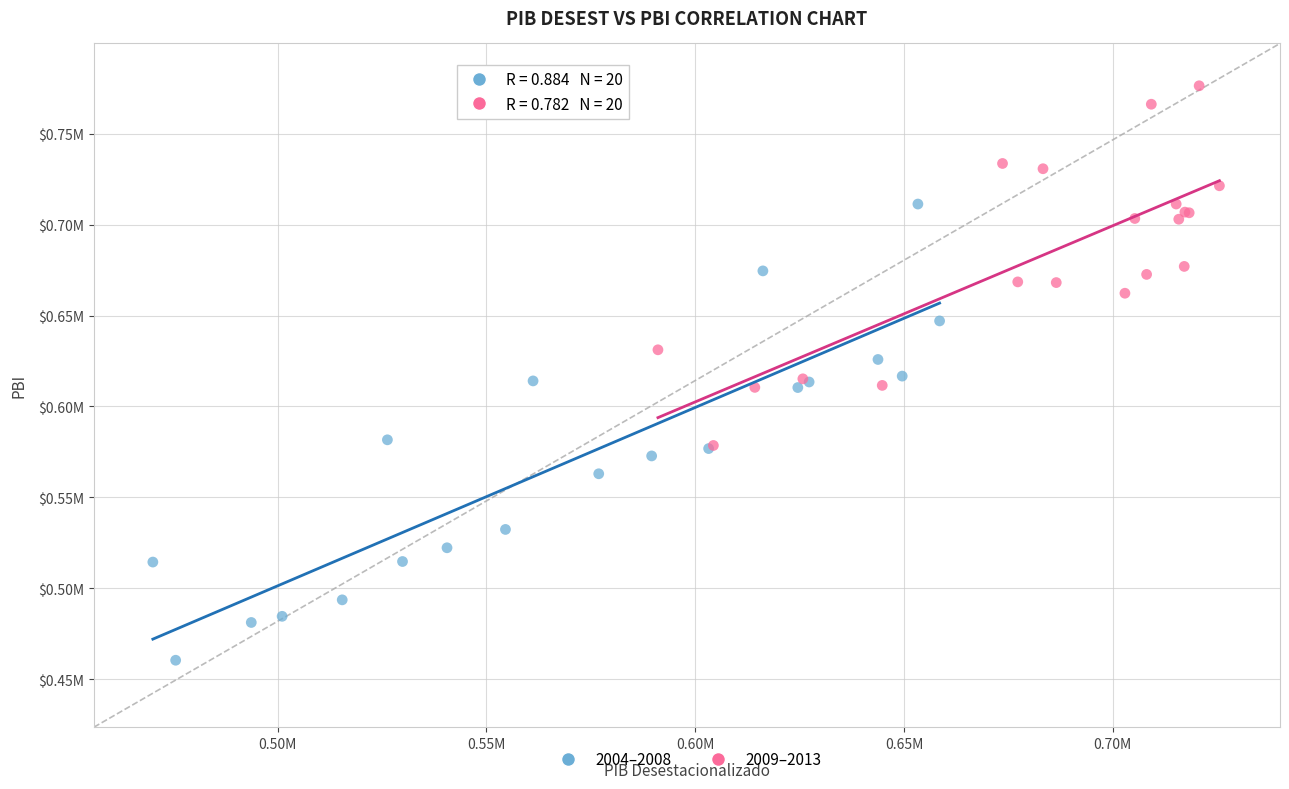

What are all the series names shown in the legend?

2004–2008, 2009–2013